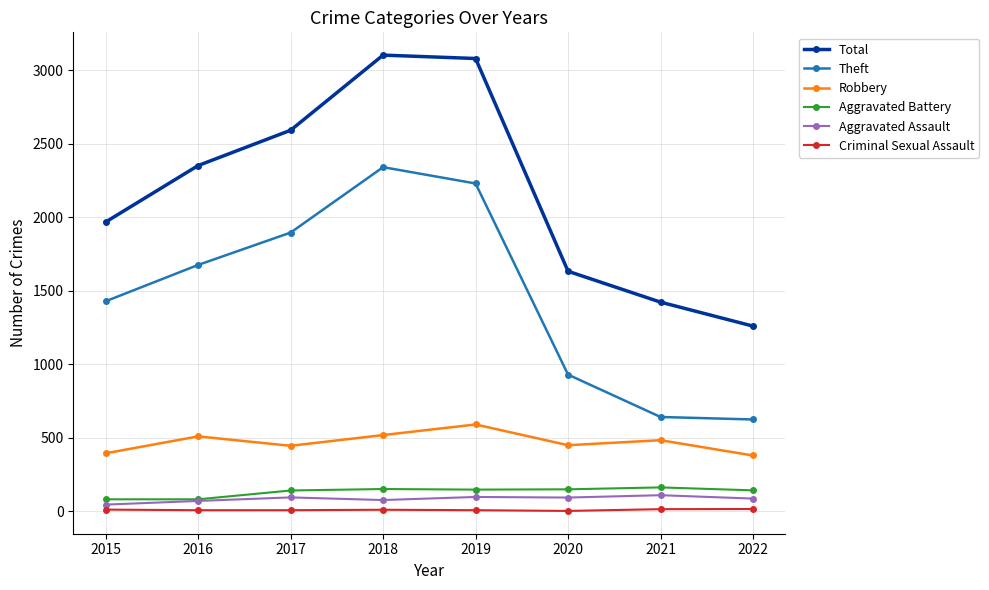

Is the value of Aggravated Battery at 2015 greater than the value of Aggravated Assault at 2021?

No